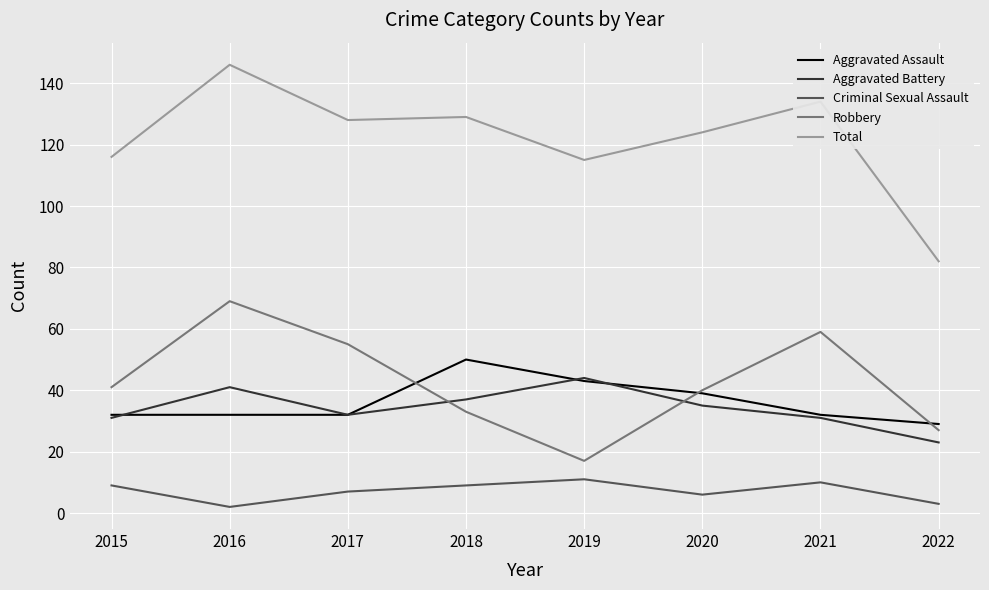

What is the sum of the Total values at 2020 and 2018?

253